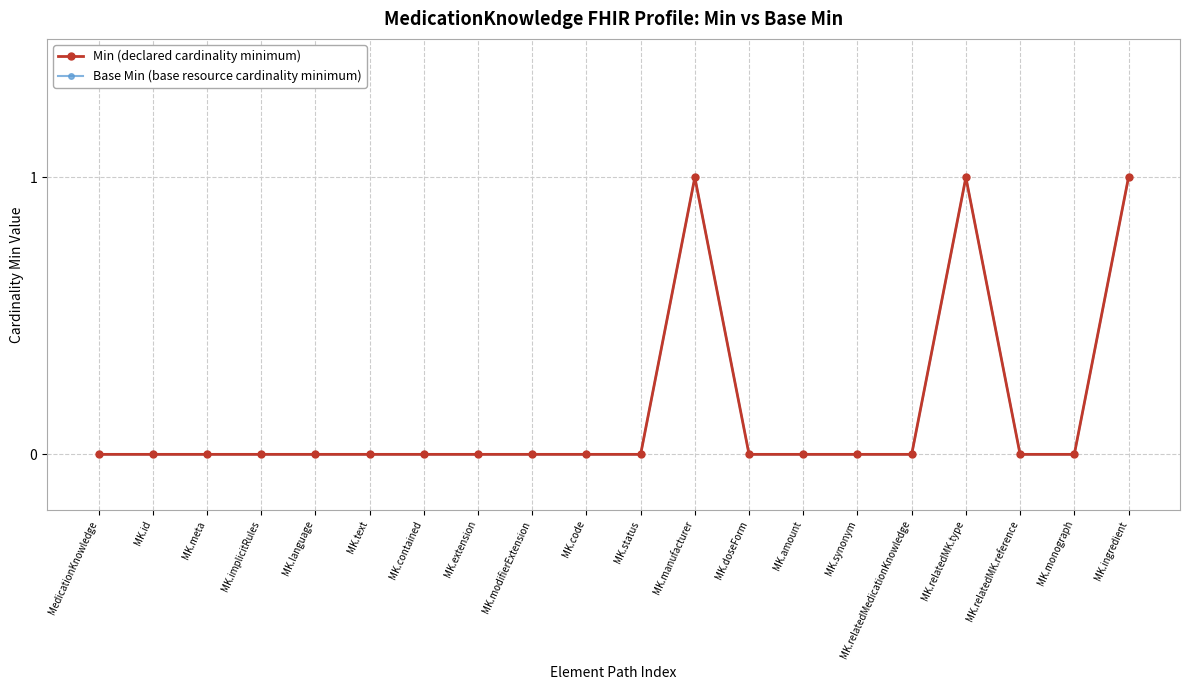

At which label does Base Min (base resource cardinality minimum) reach its peak?

MK.manufacturer